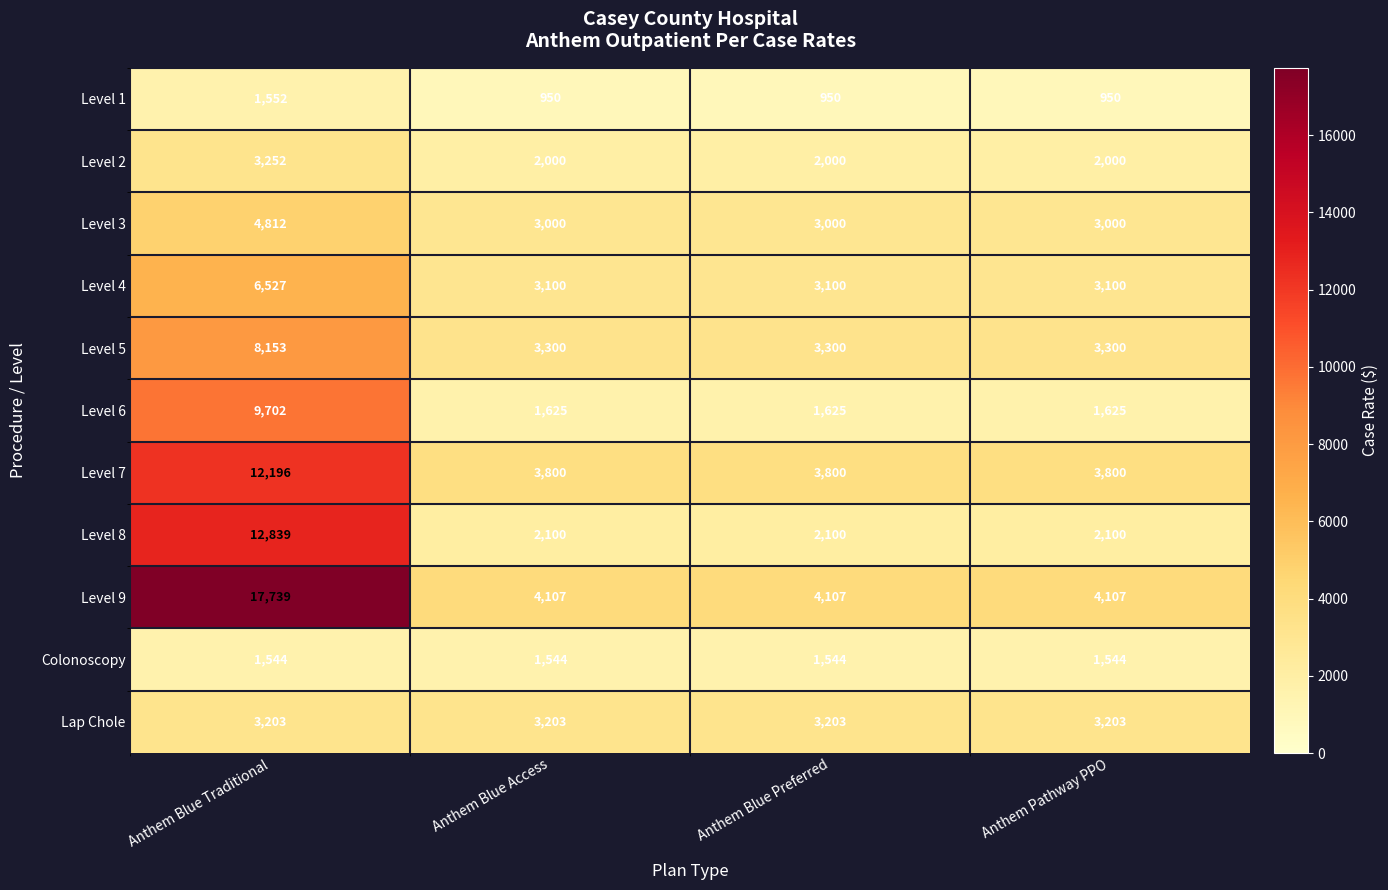

The Level 4 series shows 4707 at Anthem Pathway PPO. True or false?

False